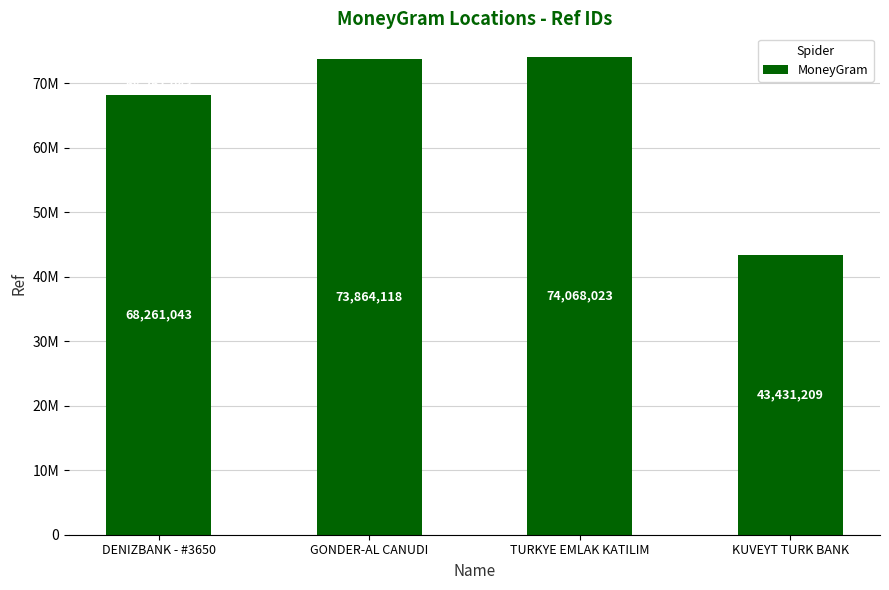

What is the change in value from TURKYE EMLAK KATILIM to KUVEYT TURK BANK?

-30636814